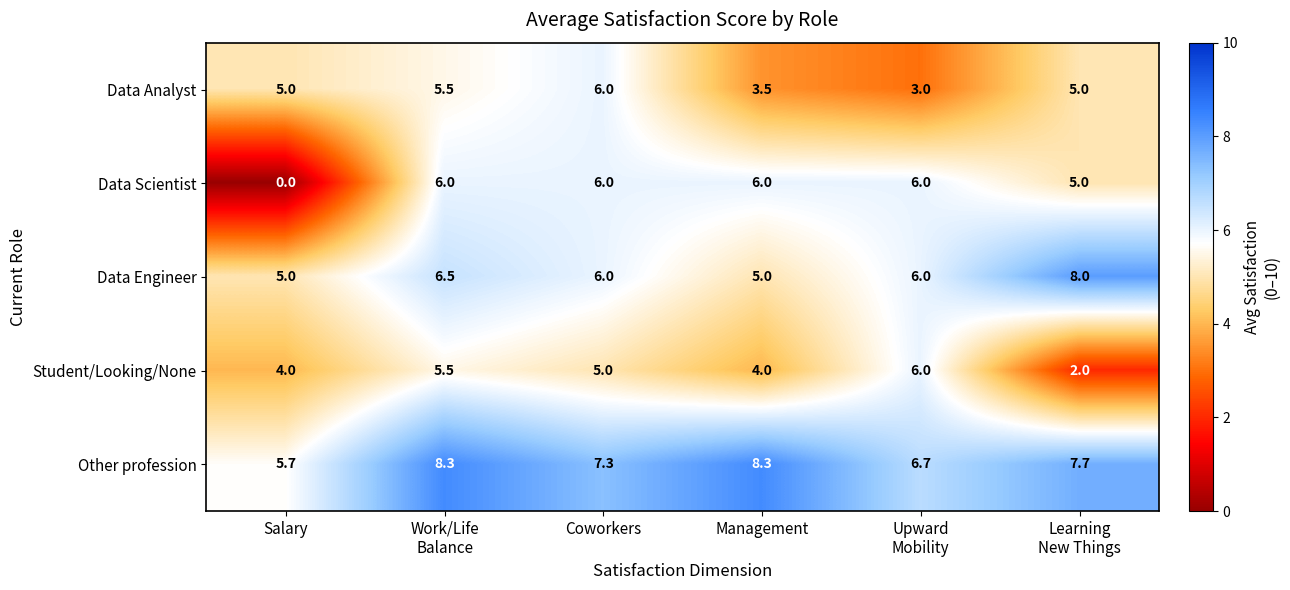

Reading right to left, list all the values displayed in this chart.

Data Analyst: 5.0	3.0	3.5	6.0	5.5	5.0
Data Scientist: 5.0	6.0	6.0	6.0	6.0	0.0
Data Engineer: 8.0	6.0	5.0	6.0	6.5	5.0
Student/Looking/None: 2.0	6.0	4.0	5.0	5.5	4.0
Other profession: 7.7	6.7	8.3	7.3	8.3	5.7